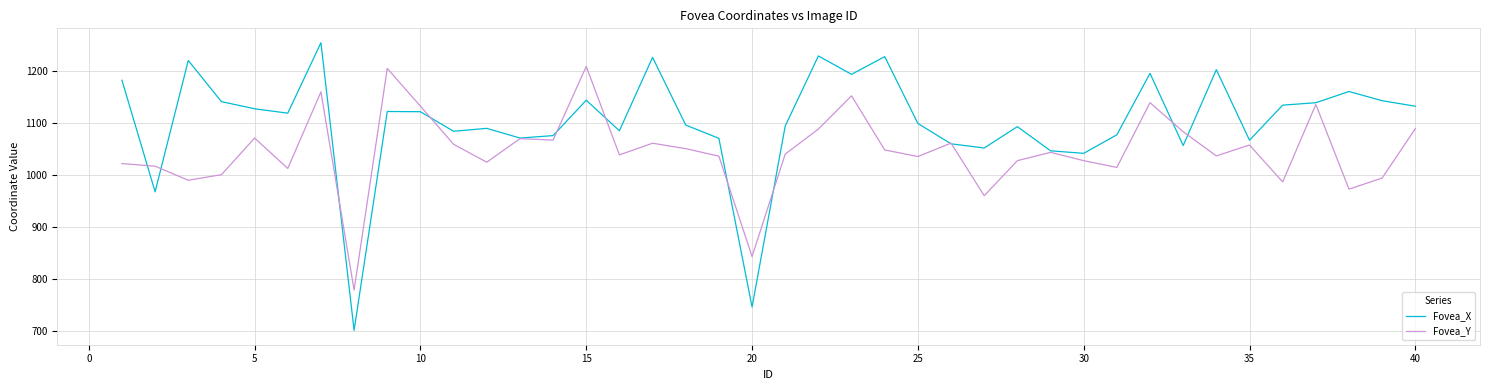

Which series has the largest range (max minus min)?

Fovea_X